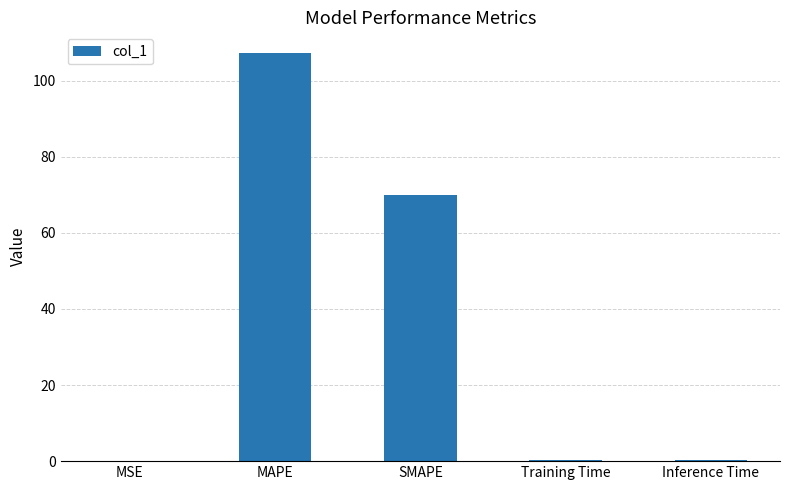

What is the average value?

35.5